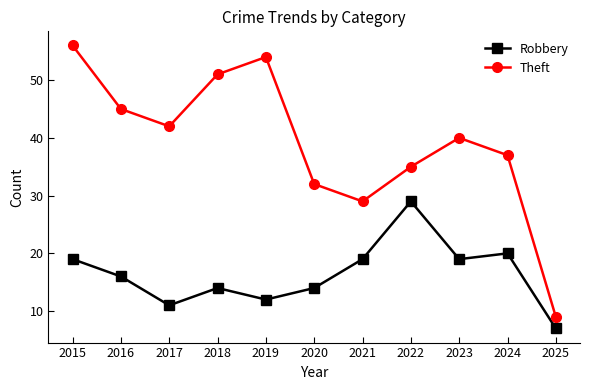

Count the number of categories in the chart.

11